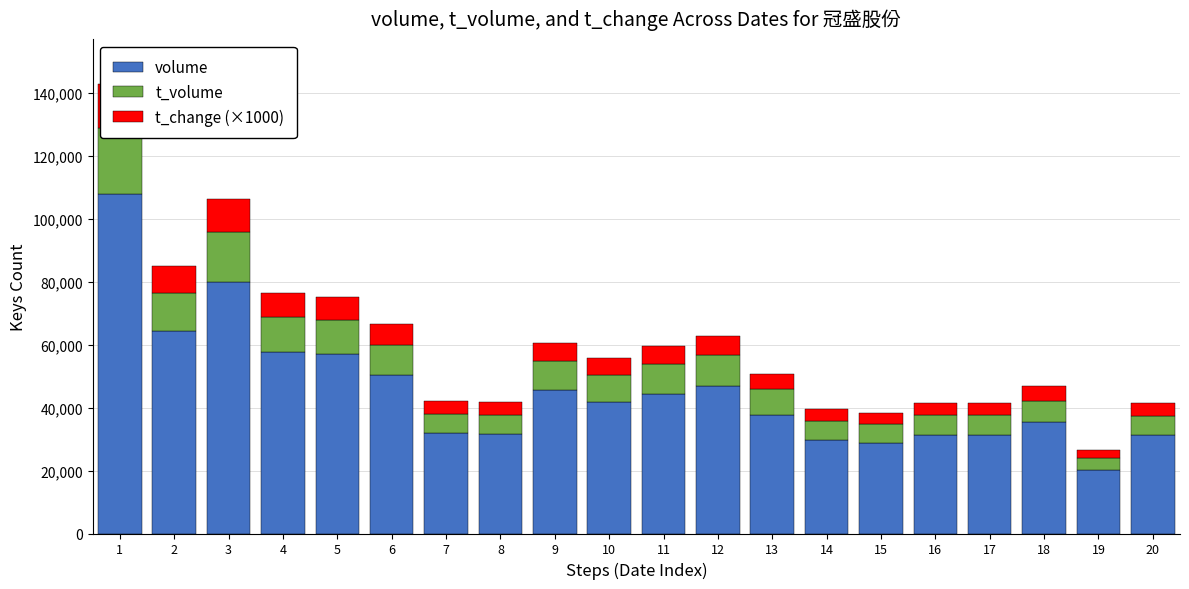

Which category has the lowest value across all series?

19